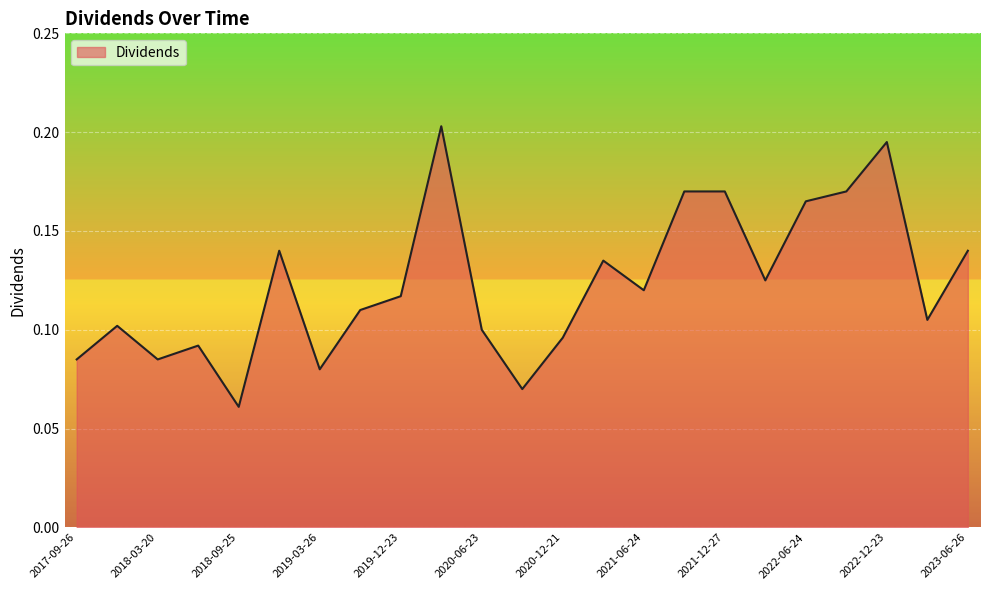

How many lines are shown in the chart?

1